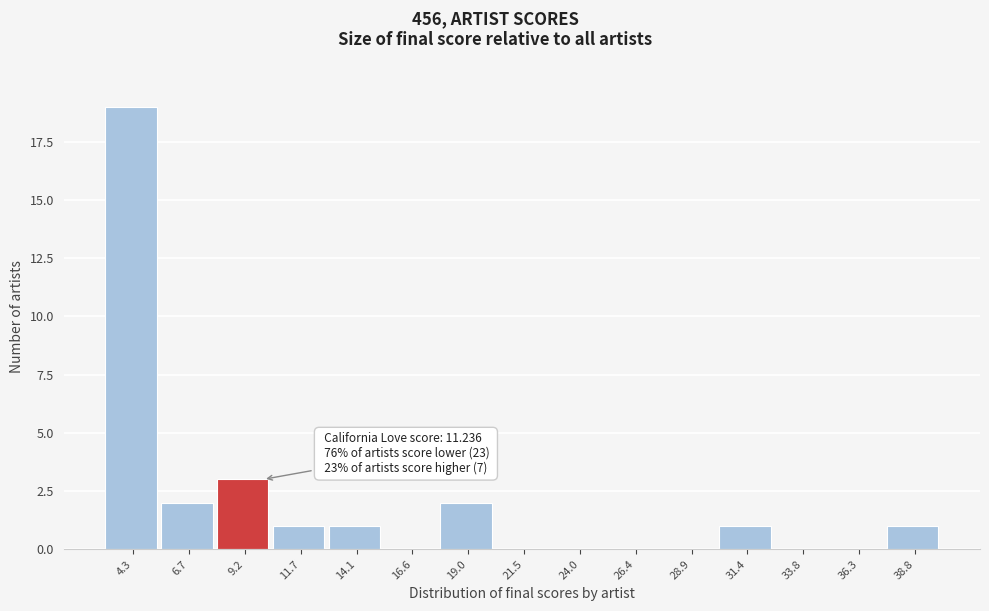

Reading left to right, transcribe all the data shown in this chart.

4.3=19	6.7=2	9.2=3	11.7=1	14.1=1	16.6=0	19.0=2	21.5=0	24.0=0	26.4=0	28.9=0	31.4=1	33.8=0	36.3=0	38.8=1